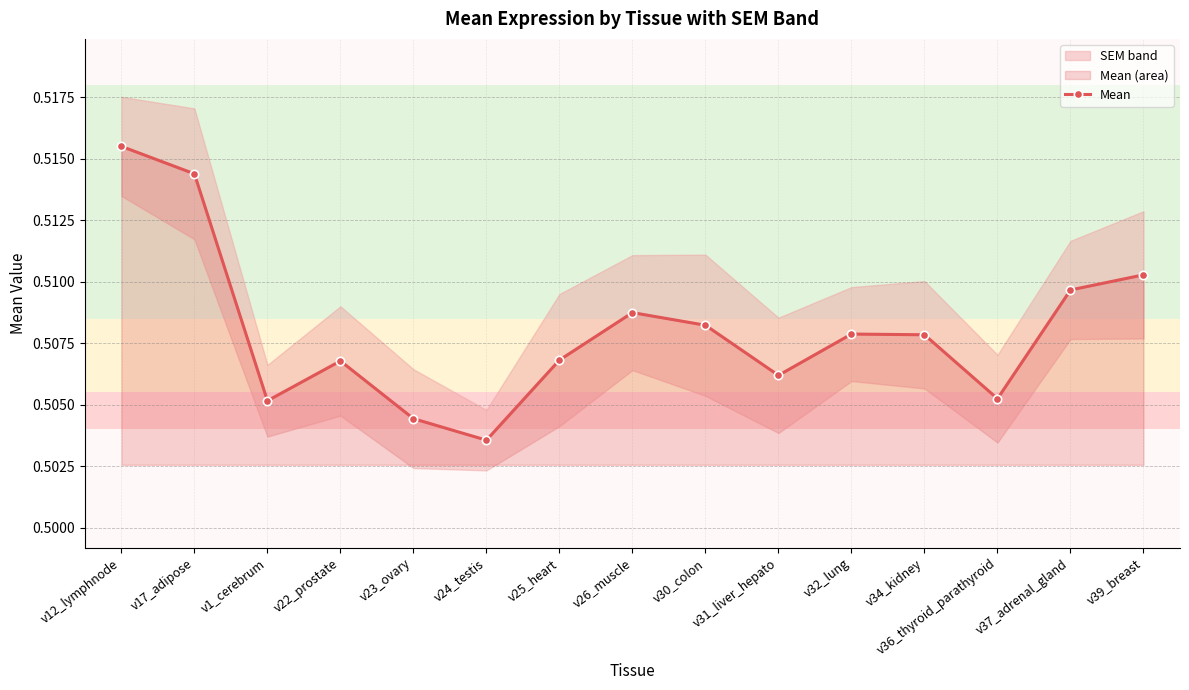

At which category does the chart reach its minimum across all series?

v24_testis